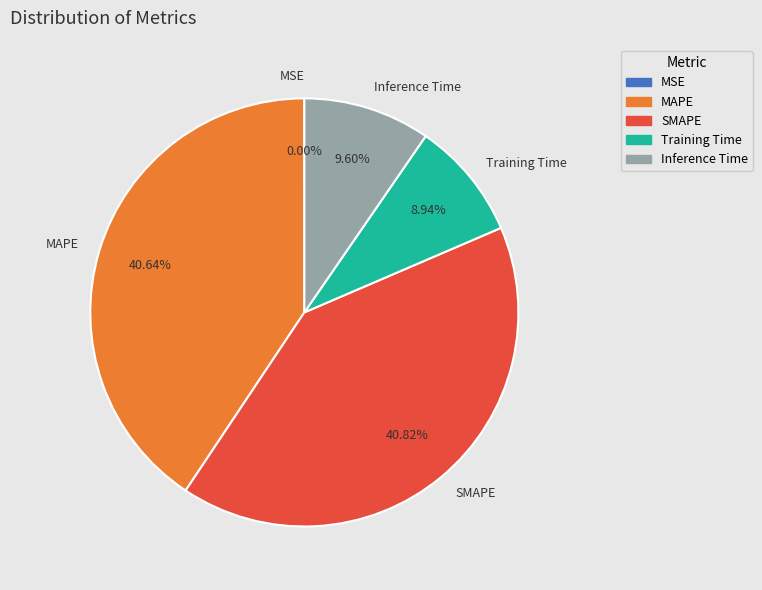

Does any single category account for the majority?

No